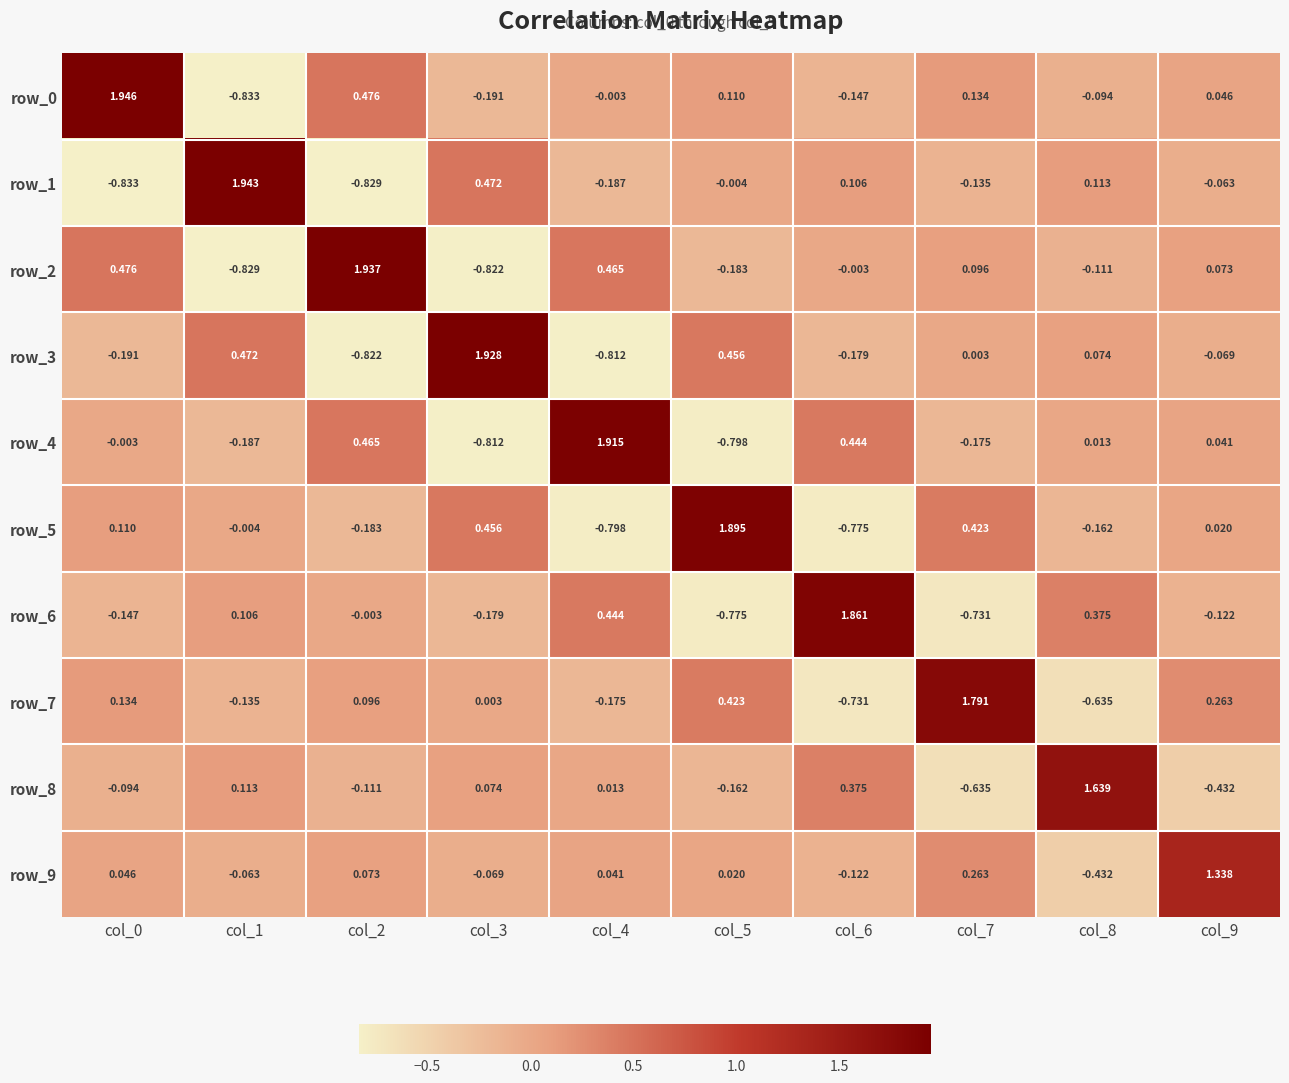

Is the value of row_5 at col_2 greater than the value of row_2 at col_6?

No